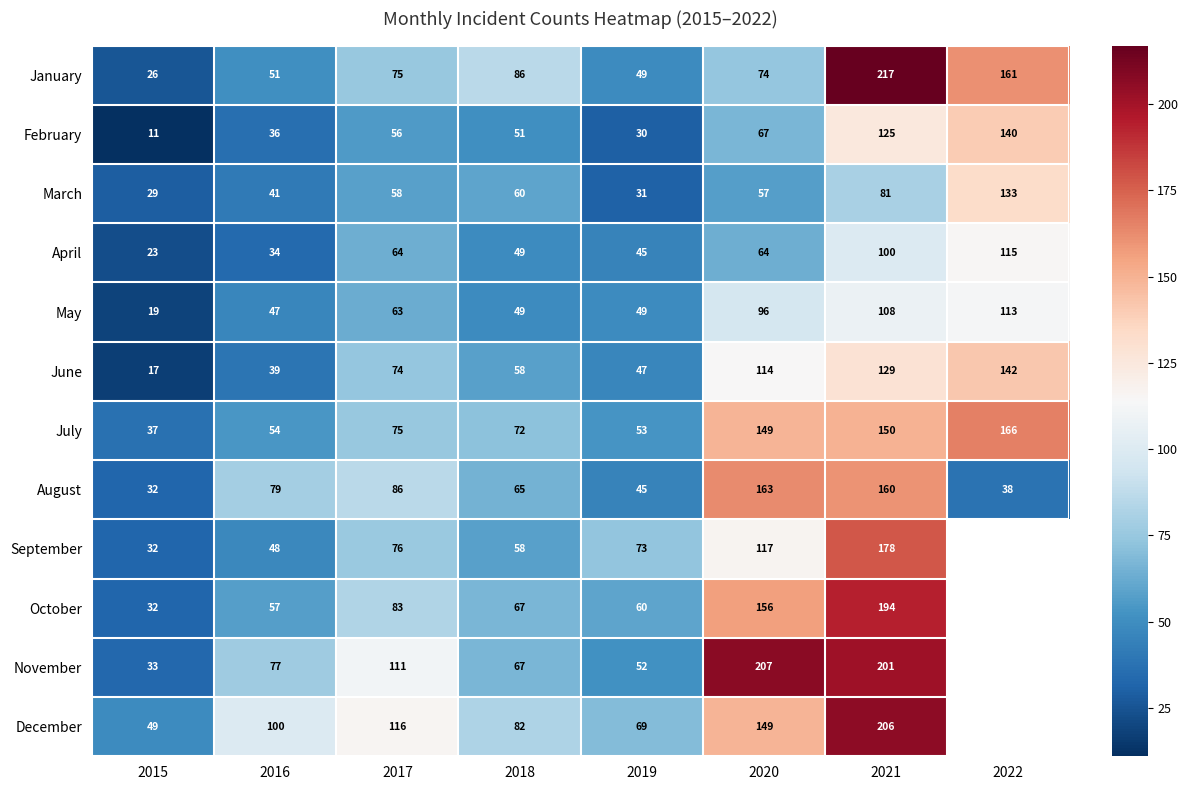

What is the average value of the May series?

68